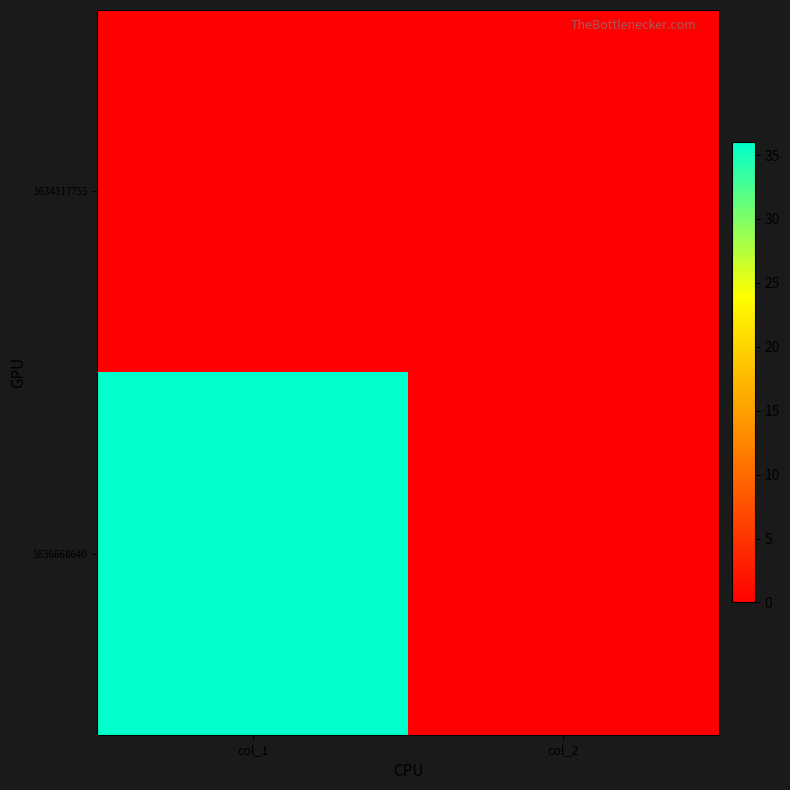

Which series has the largest total across all categories?

1636668640